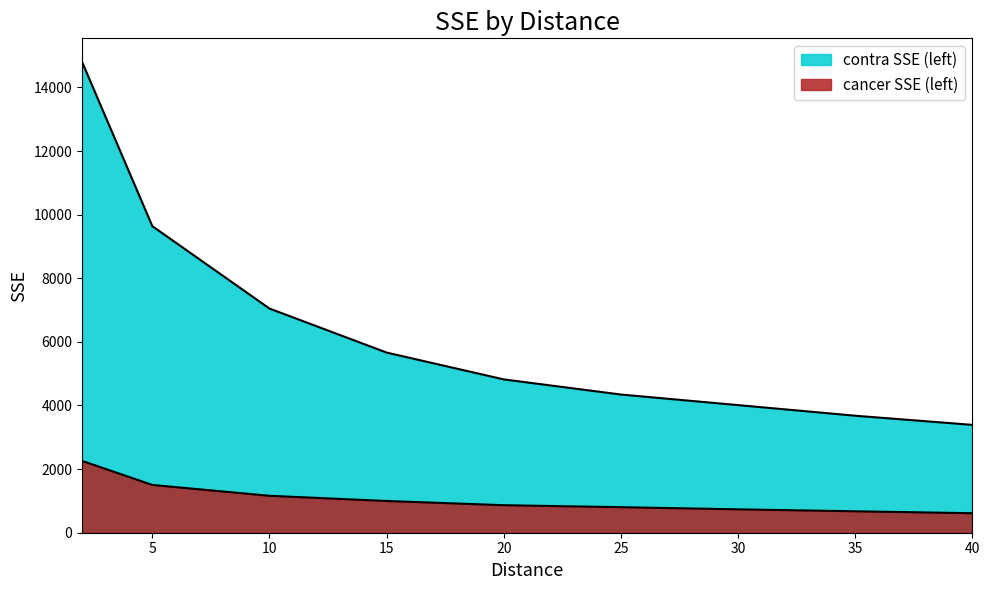

What is the difference between the cancer SSE (left) values at 20 and 15?

132.3